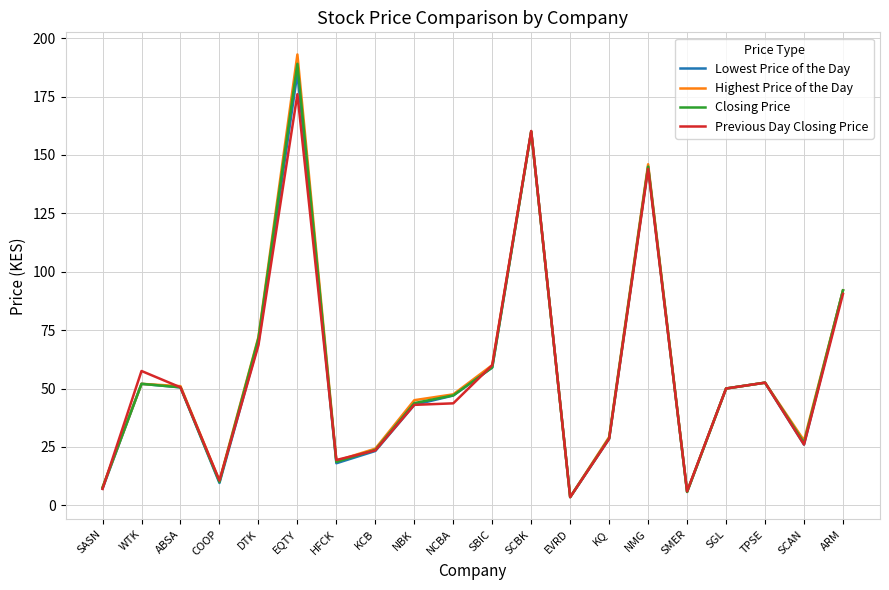

Is the value of Highest Price of the Day at NMG greater than the value of Lowest Price of the Day at KQ?

Yes